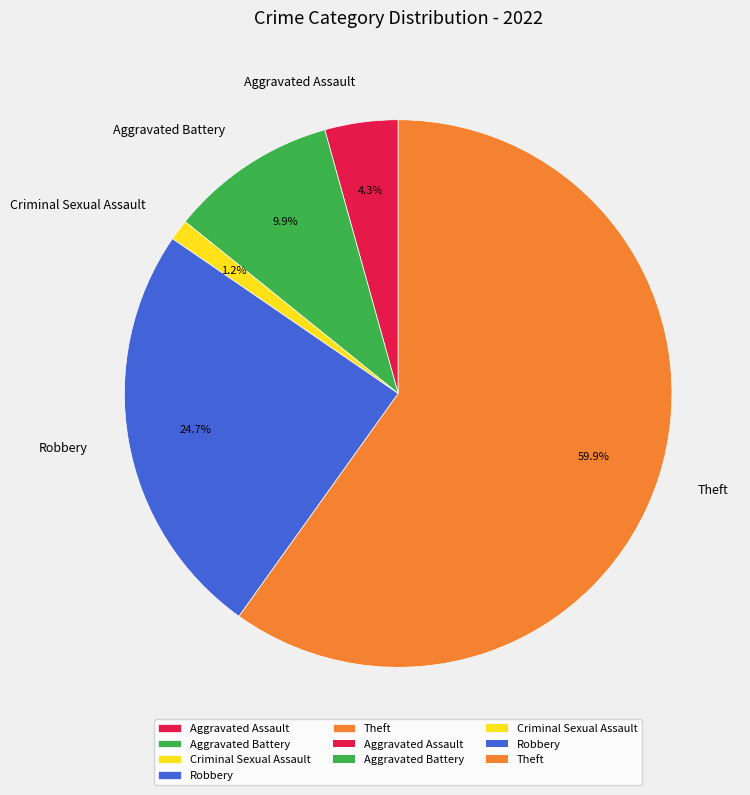

Does any single category account for the majority?

Yes